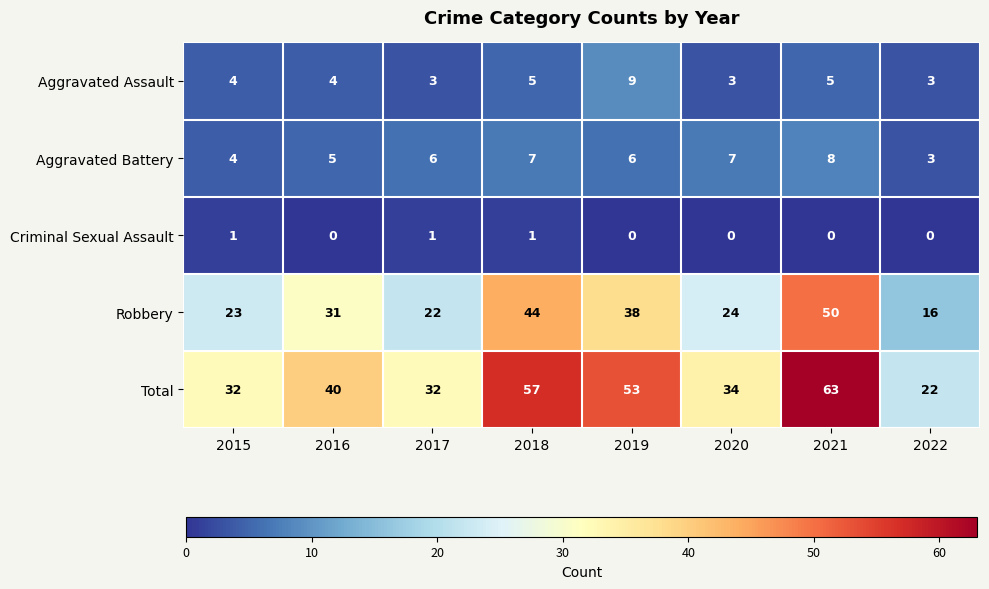

What is the sum of all Total values?

333